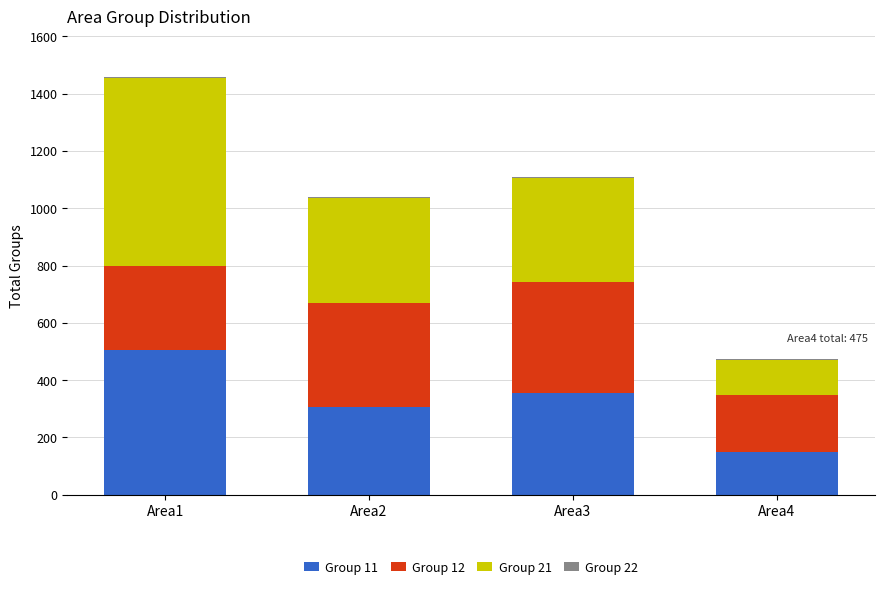

The value of Group 11 at Area3 is 354. True or false?

True